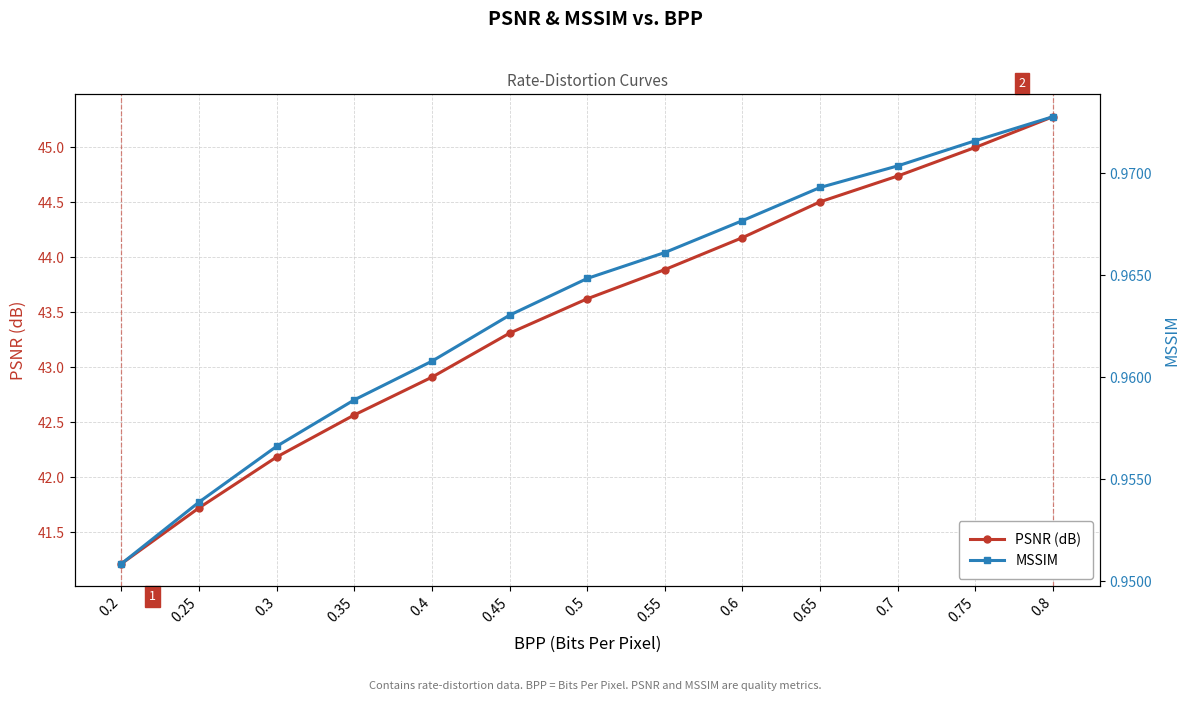

What is the value of the MSSIM point at the 9th from the left?

1.0